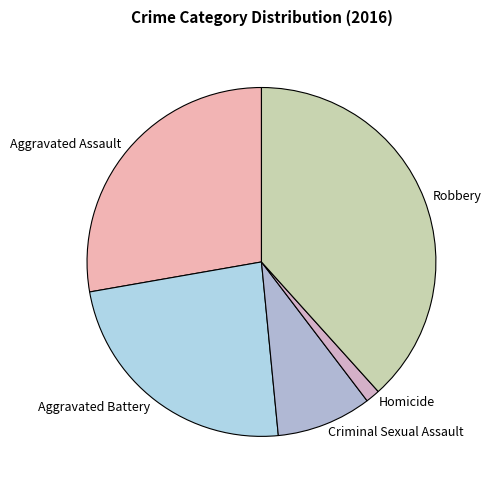

Between Robbery and Aggravated Assault, which is larger?

Robbery